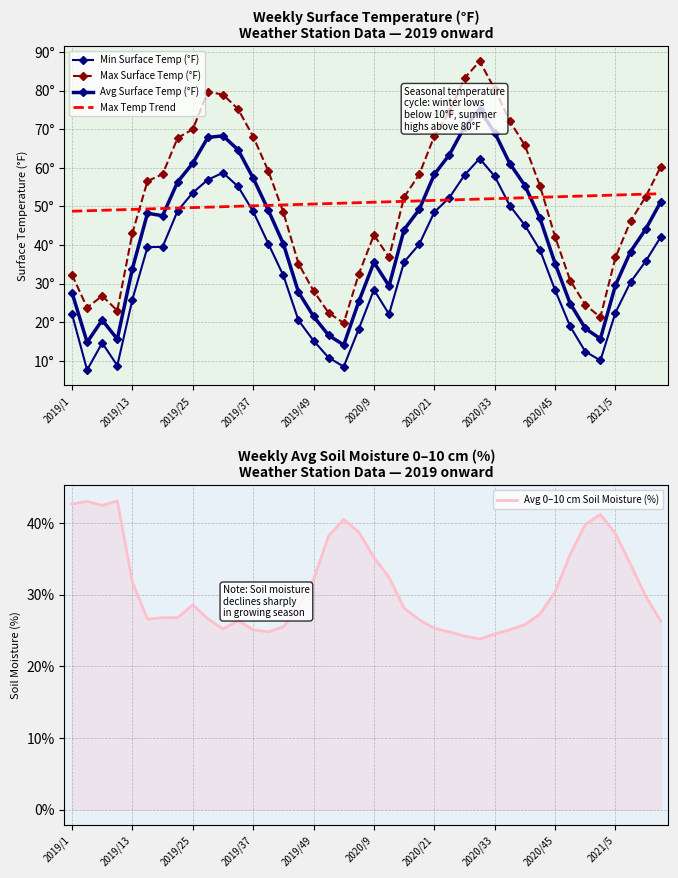

The value of Avg 0–10 cm Soil Moisture (%) at 2020/21 is 25.3. True or false?

True